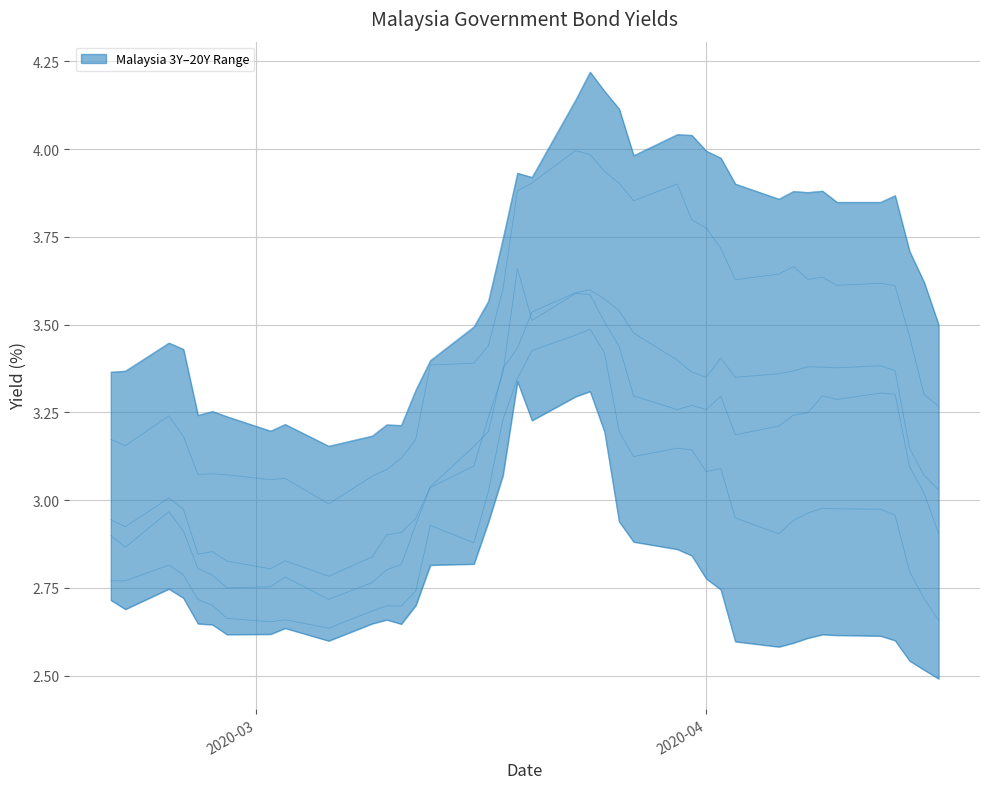

Is it true that Malaysia 5Y equals 1.6 at 39?

False